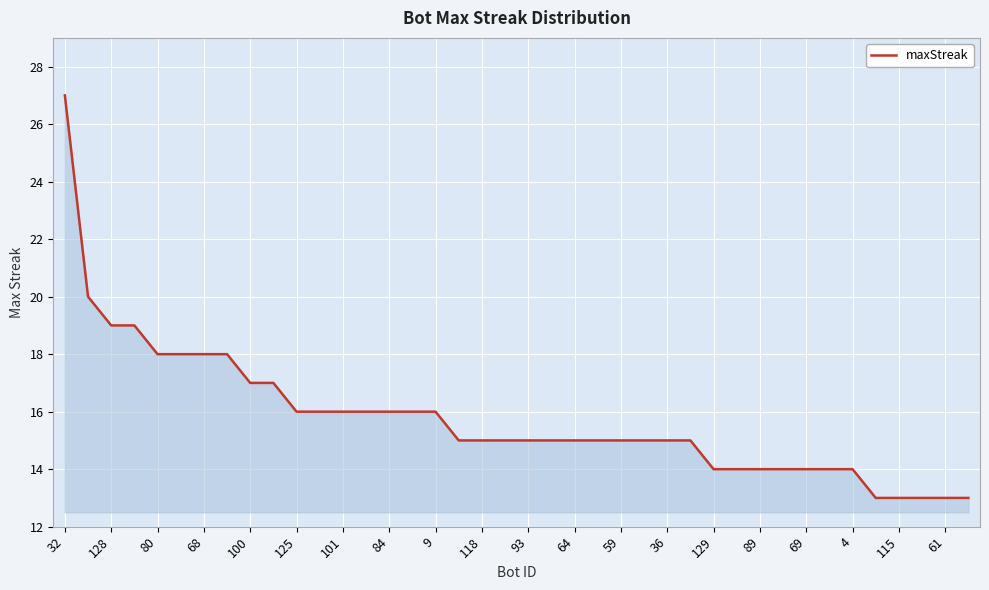

What is the maximum value shown in the chart?

27